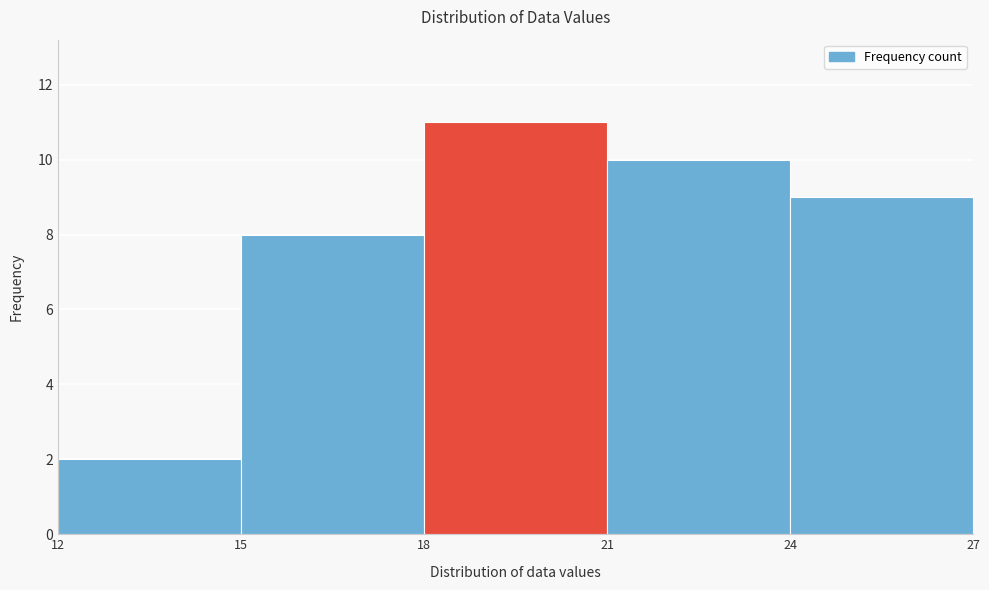

Reading left to right, list every bar in this chart as the range it spans on the x-axis followed by its height. The values are not printed on the chart, so give them approximately, as read against the axis.

12 to 15: 2
15 to 18: 8
18 to 21: 11
21 to 24: 10
24 to 27: 9